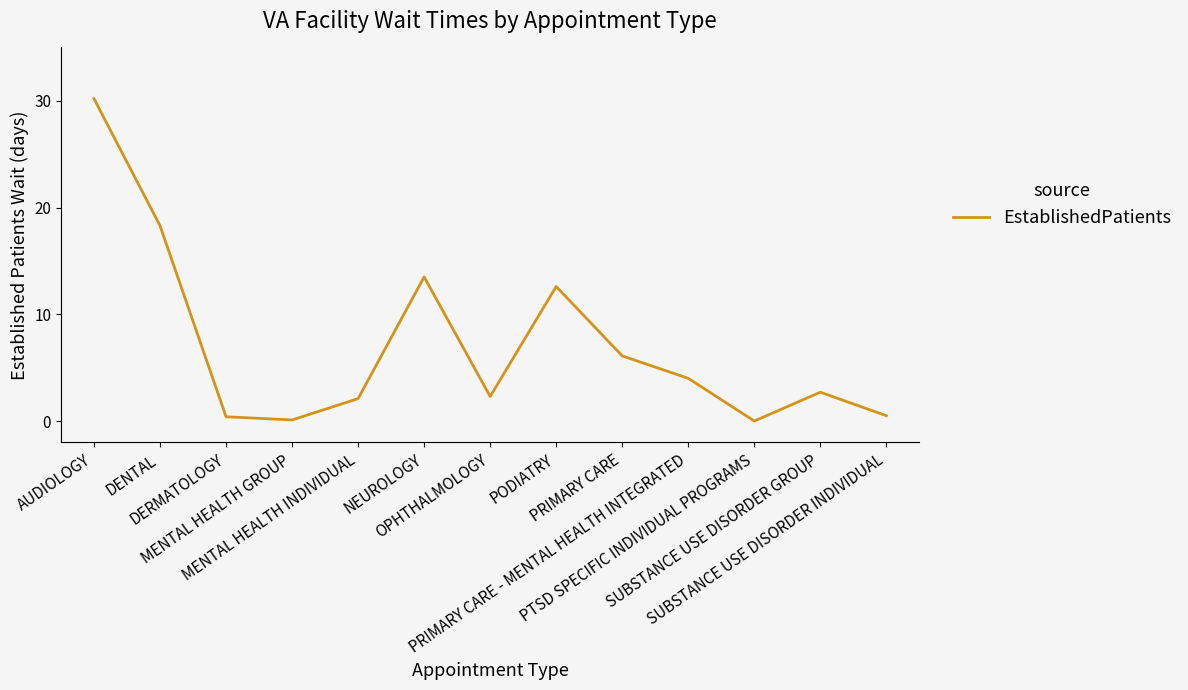

Approximately how many times larger is the value at AUDIOLOGY compared to PRIMARY CARE?

5.0